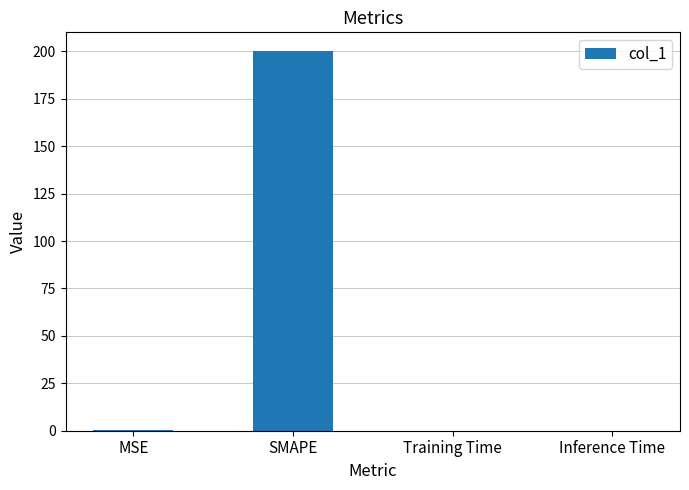

What is the change in value from SMAPE to Training Time?

-200.0